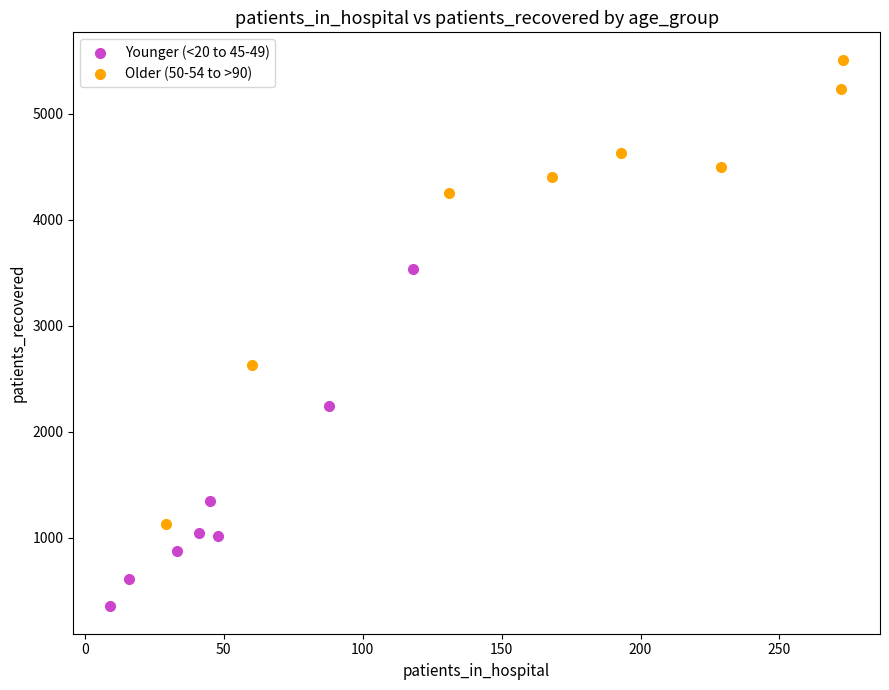

What are all the series names shown in the legend?

Younger (<20 to 45-49), Older (50-54 to >90)